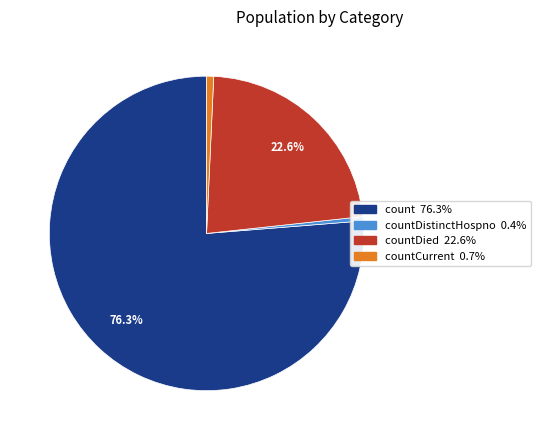

Does any single category account for the majority?

Yes